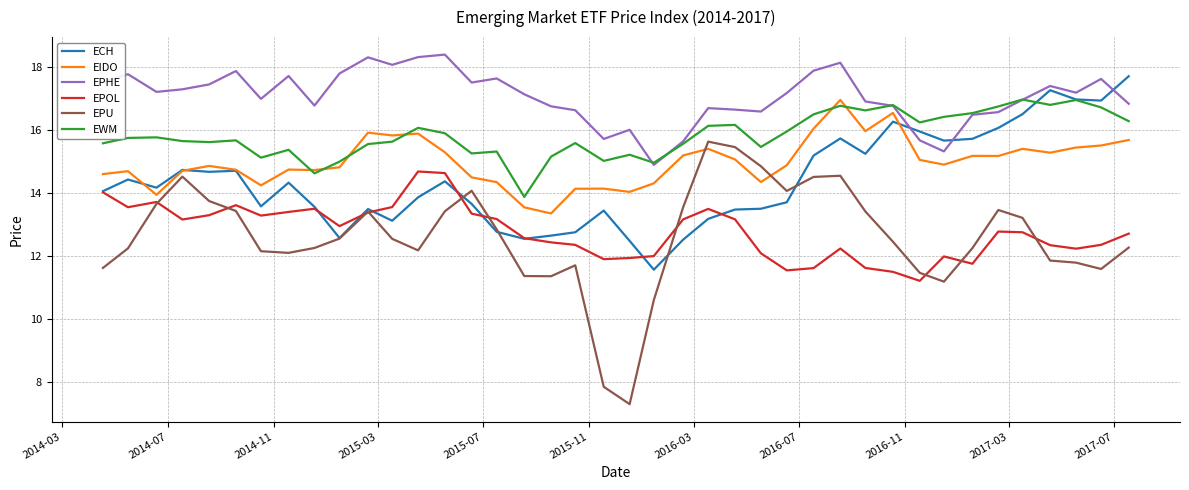

What is the maximum value for EWM?

17.0